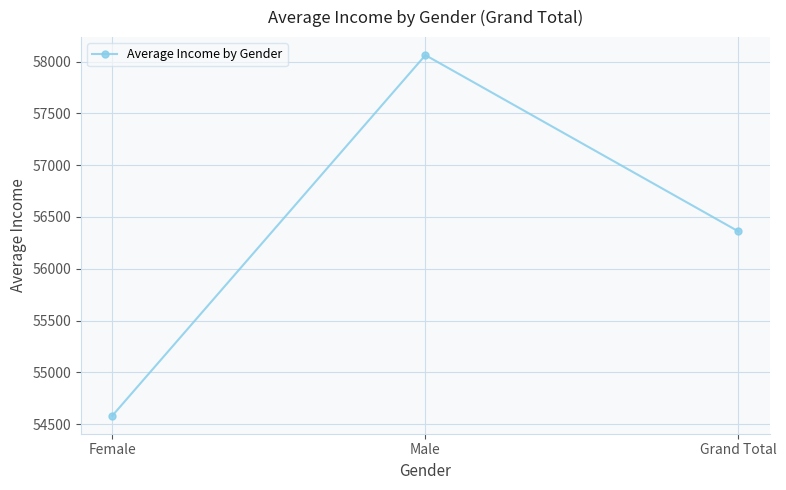

Does the chart have visible grid lines?

Yes